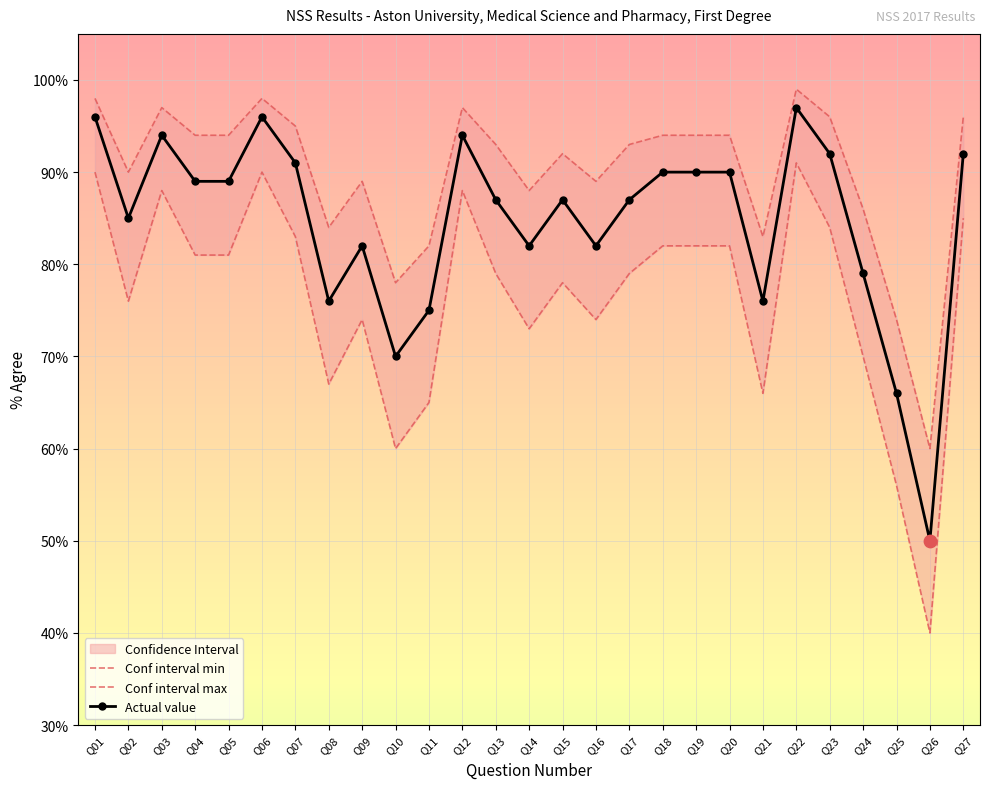

At how many categories does at least one series exceed 0?

27